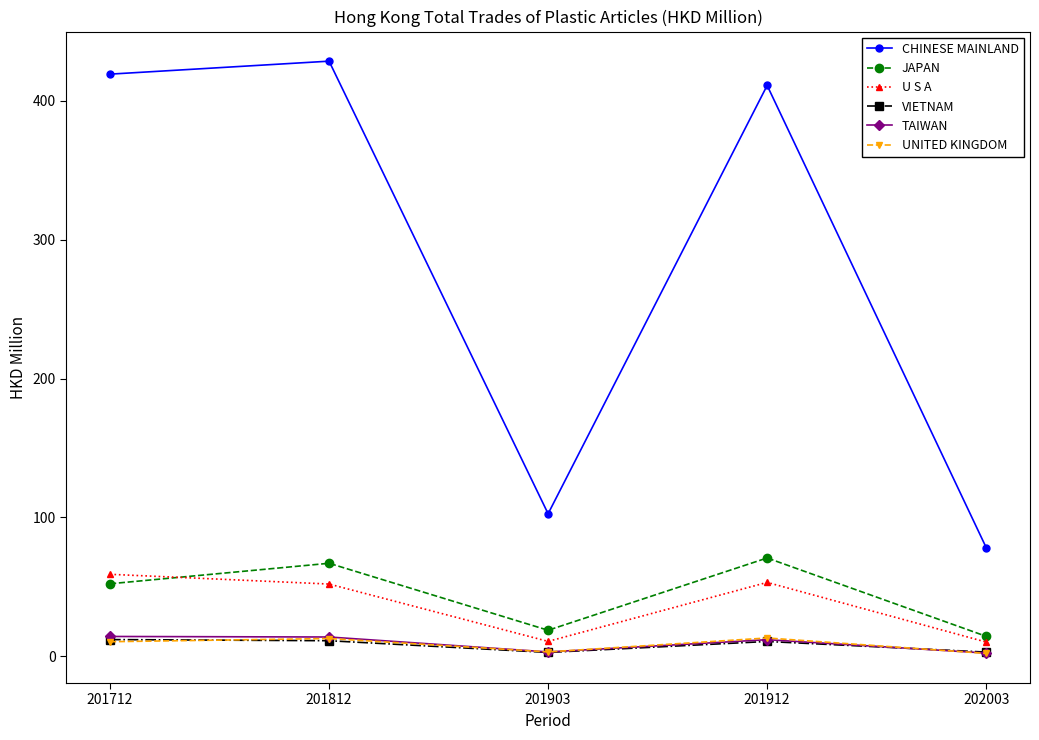

The value of U S A at 201812 is 81.4. True or false?

False